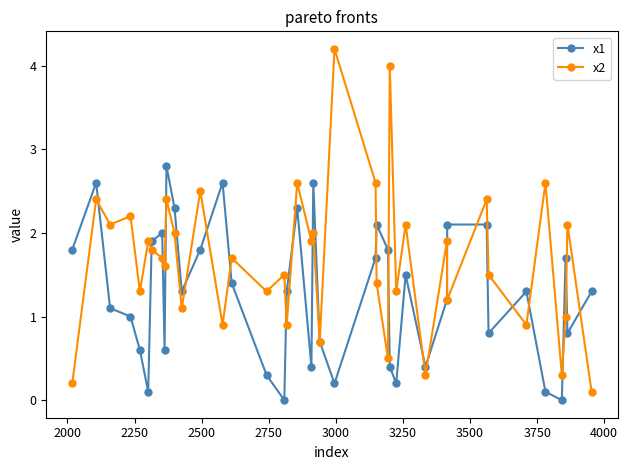

What is the value of the x1 point at the 27th from the left?

0.4